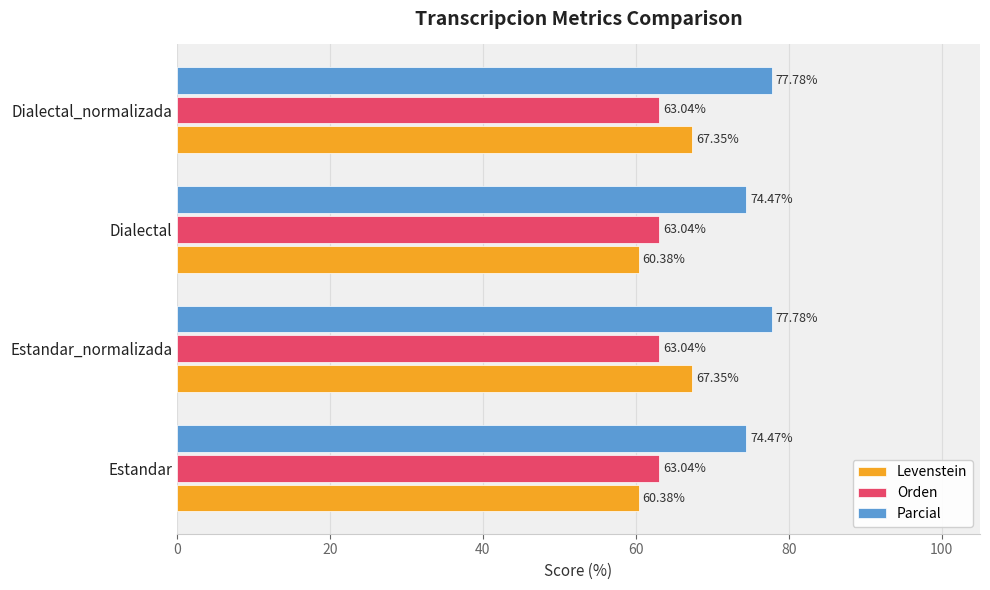

What is the total value across all series at Estandar?

197.9